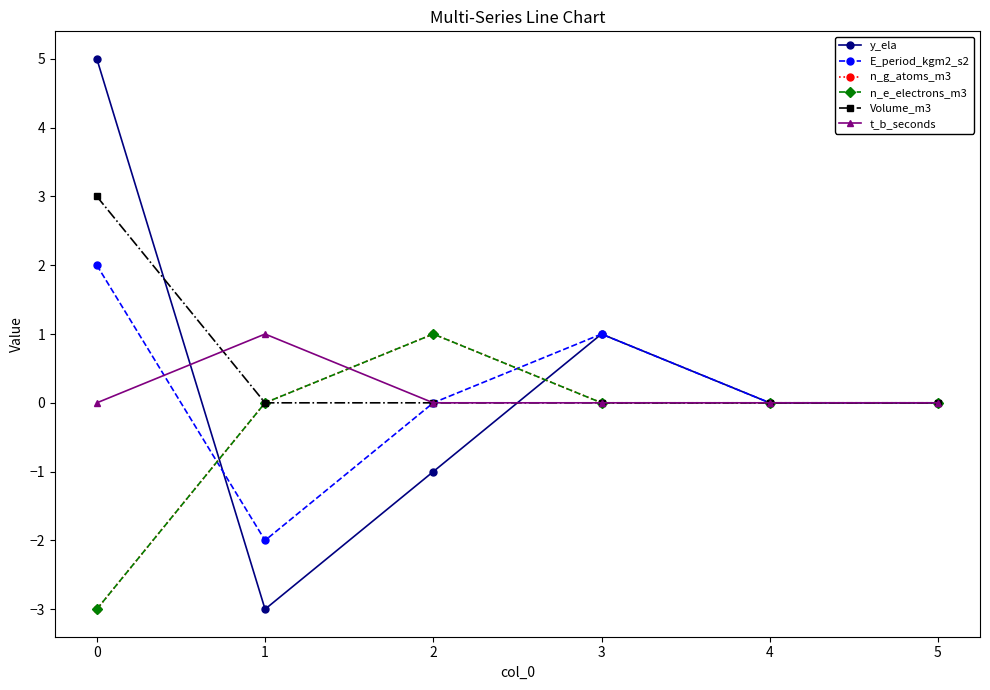

True or false: Volume_m3 has a value of 1 at 5.

False